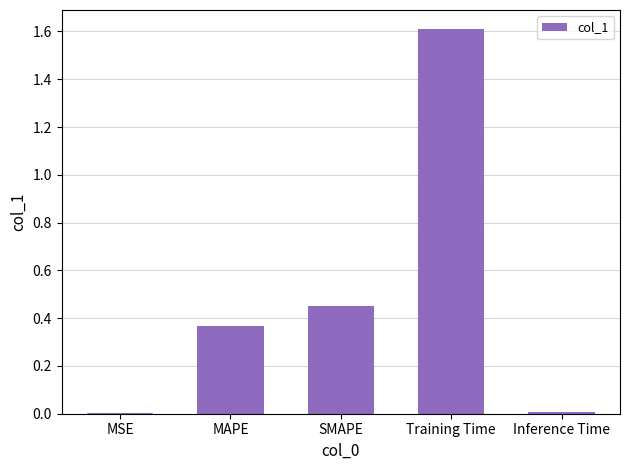

The chart shows a value of 0.0 at Inference Time. True or false?

True